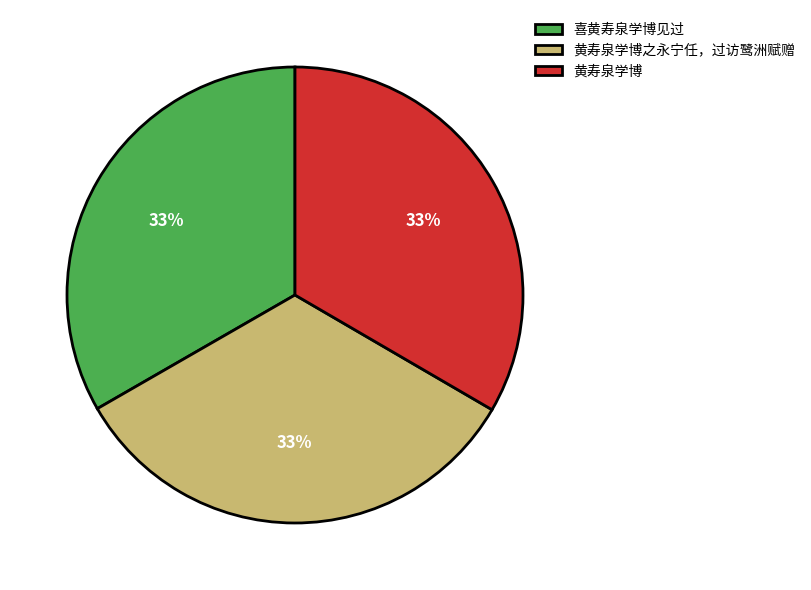

What percentage is the 黄寿泉学博 slice, to the nearest percent?

33%